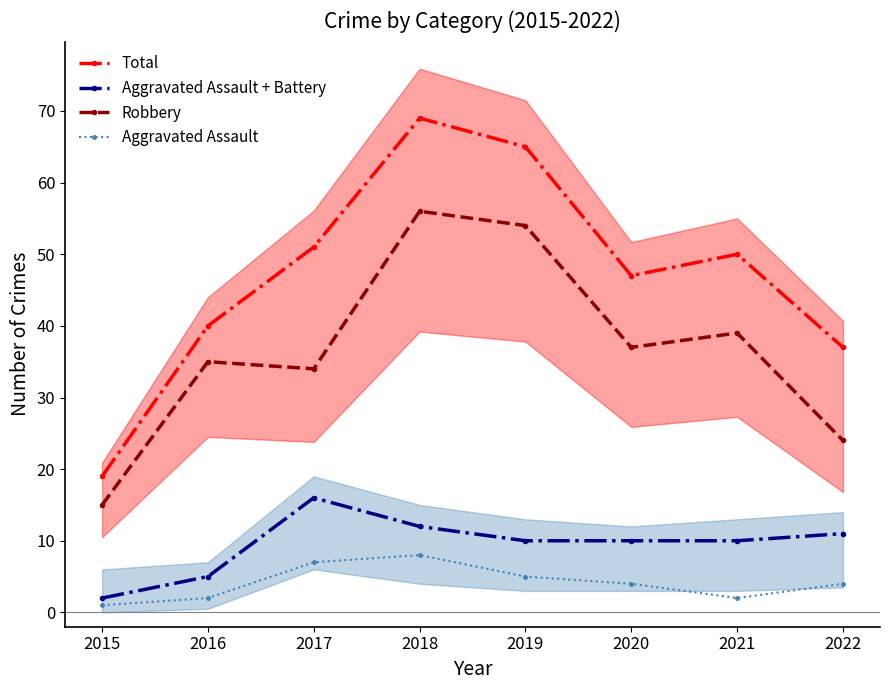

True or false: Robbery and Aggravated Assault + Battery cross at least once.

False